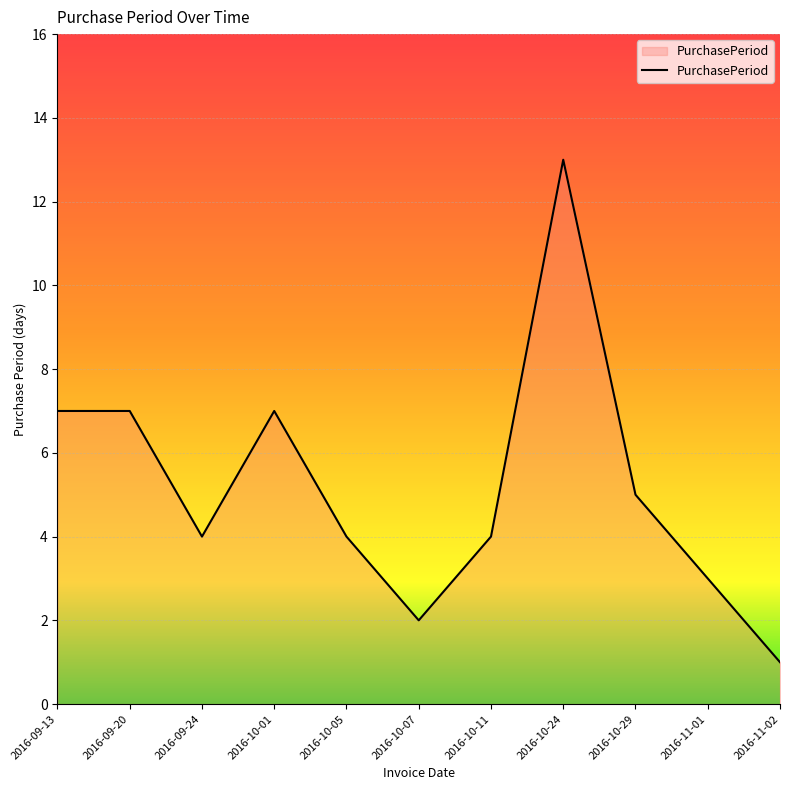

True or false: the data shows 13 at 2016-10-24.

True